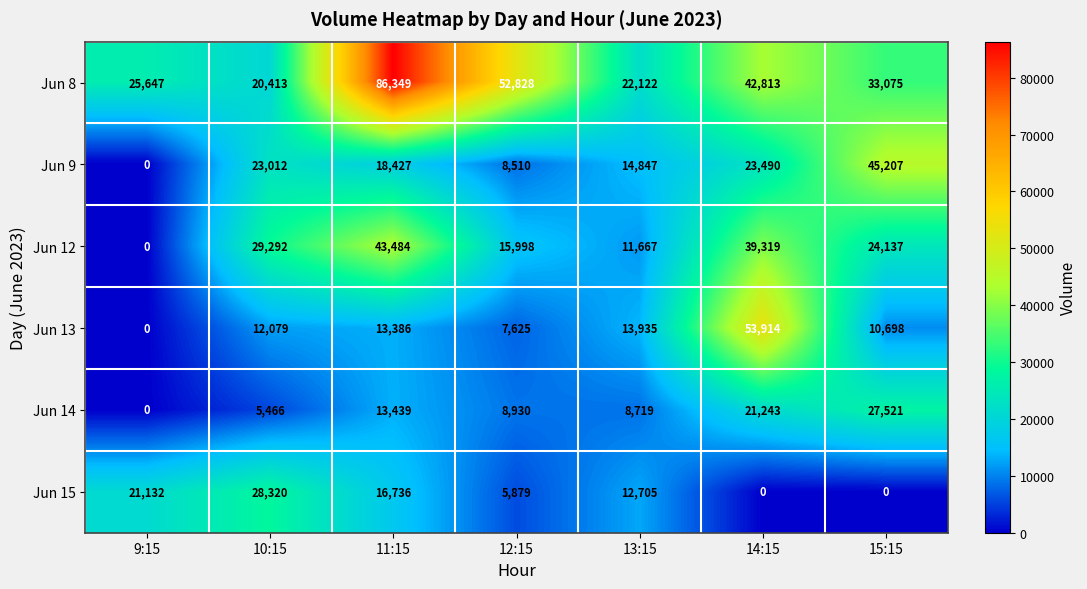

Rank the series at 12:15 from lowest to highest value.

Jun 15, Jun 13, Jun 9, Jun 14, Jun 12, Jun 8